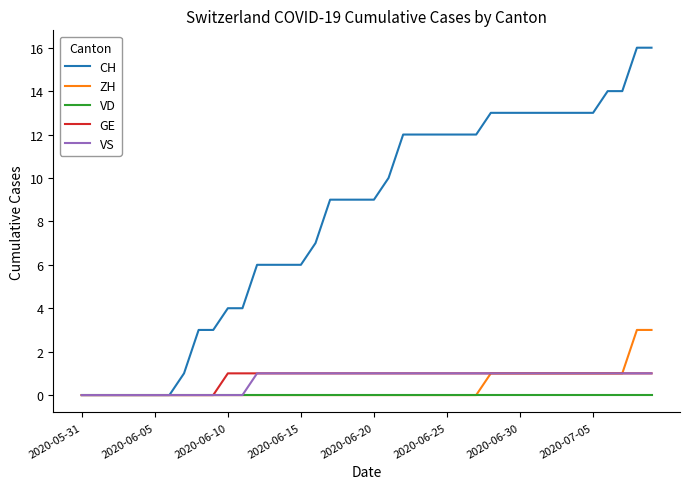

Is this an area chart (filled region under the line)?

No